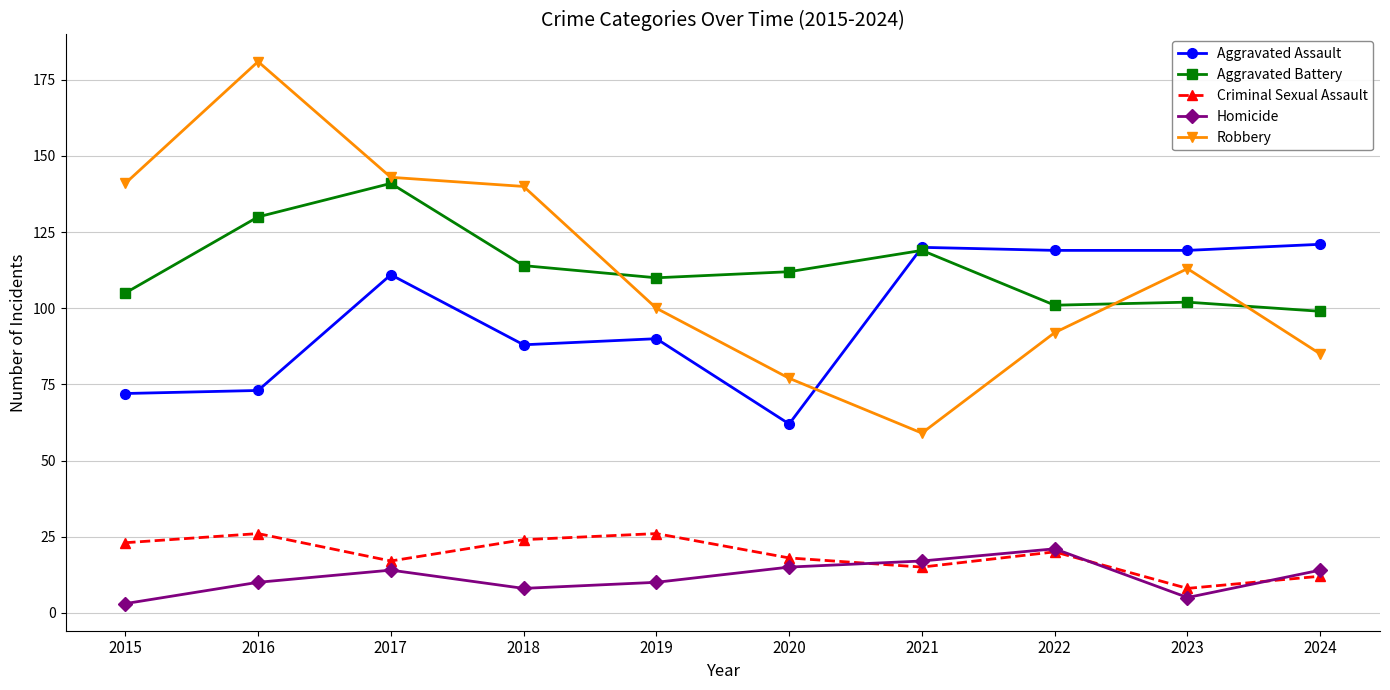

How many distinct data groups are displayed?

5